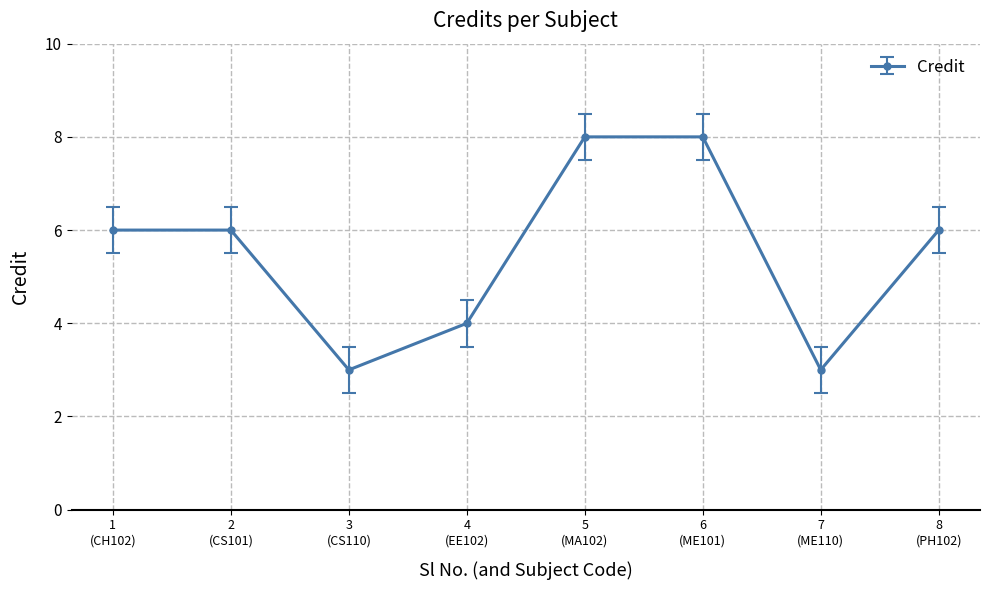

Count the number of data series in this chart.

1